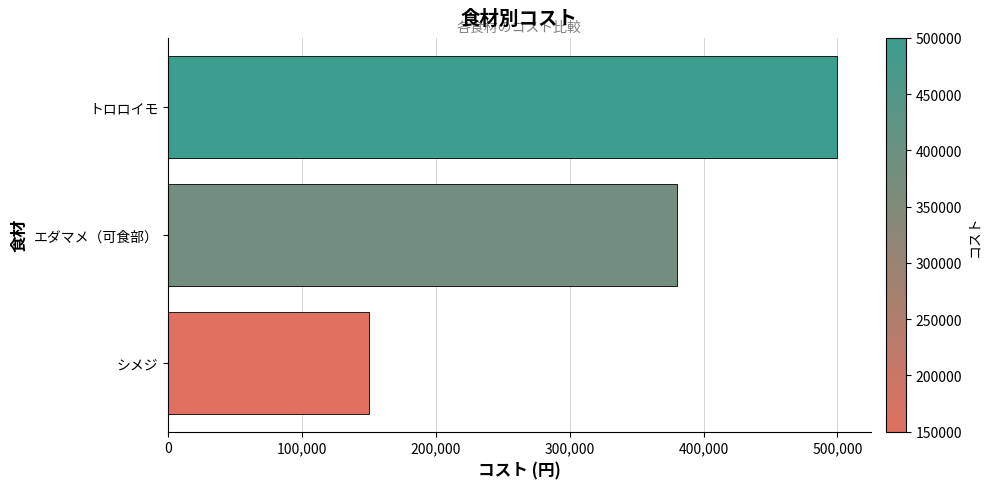

Count the values in the range 150000 to 500000.

3